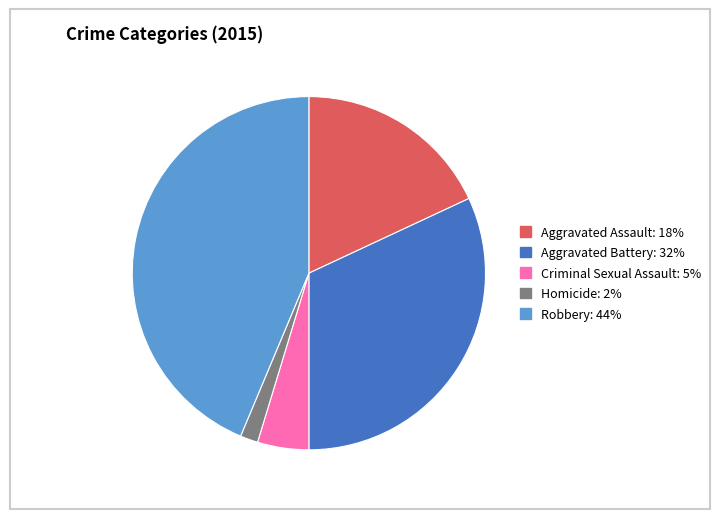

Which has a higher value, Criminal Sexual Assault or Robbery?

Robbery